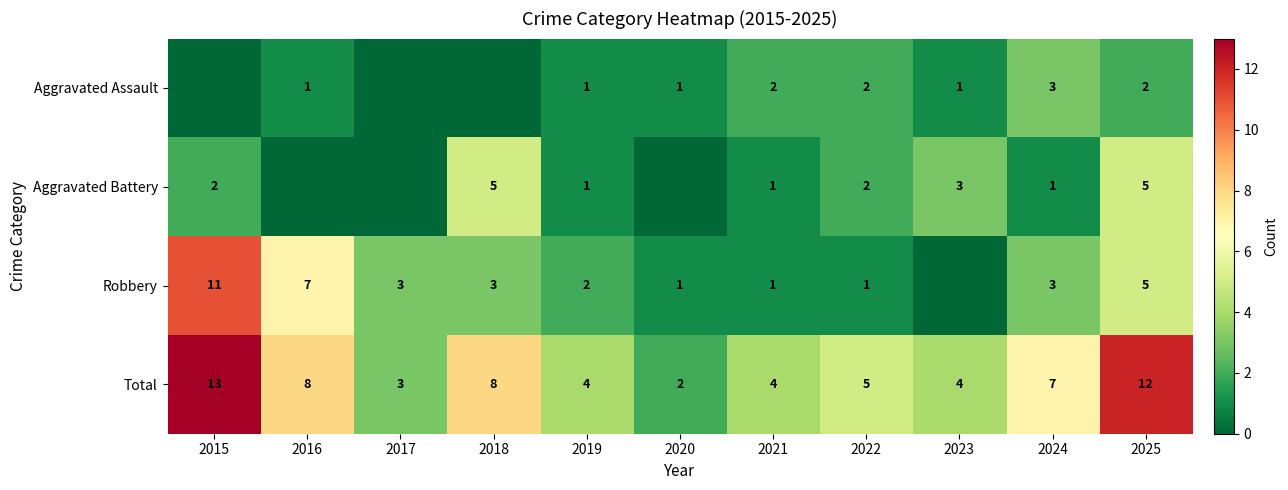

Which category has the lowest value in the Total series?

2020